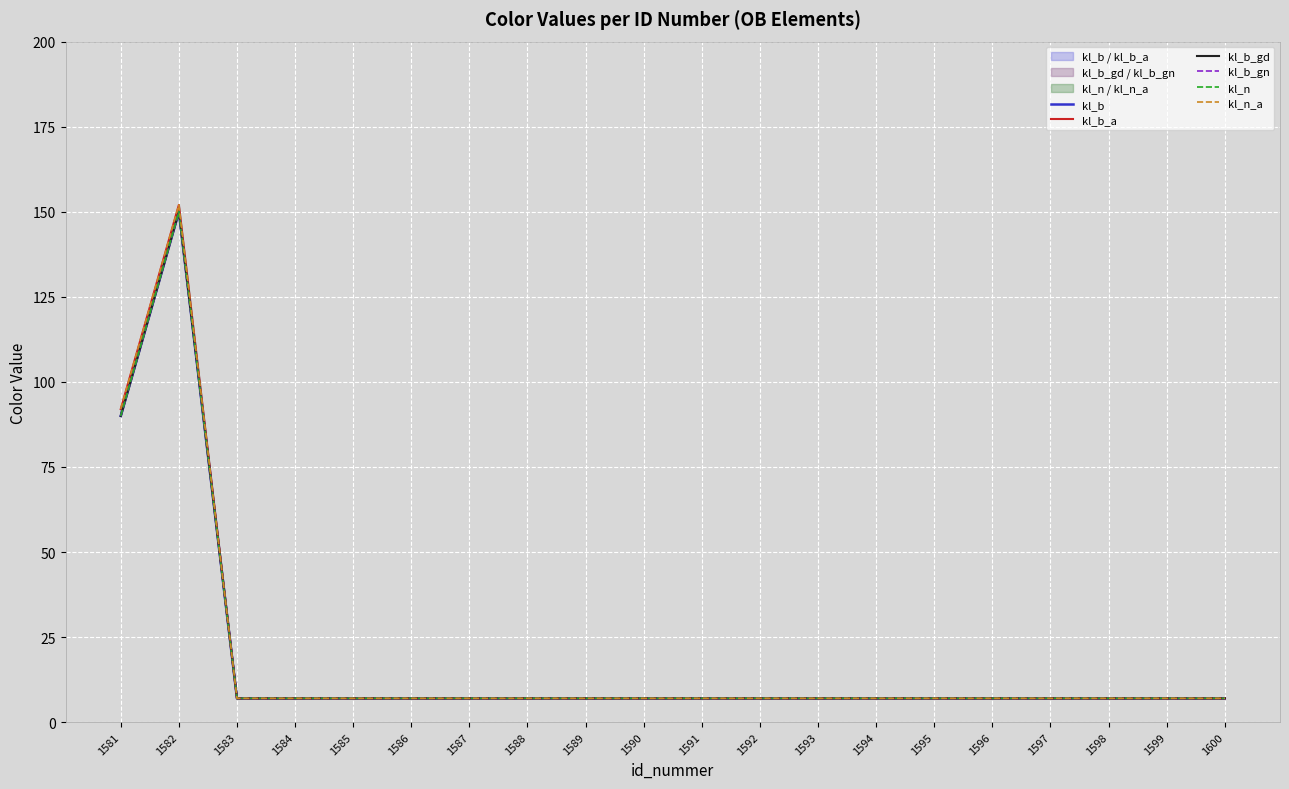

At how many categories does at least one series exceed 140?

1